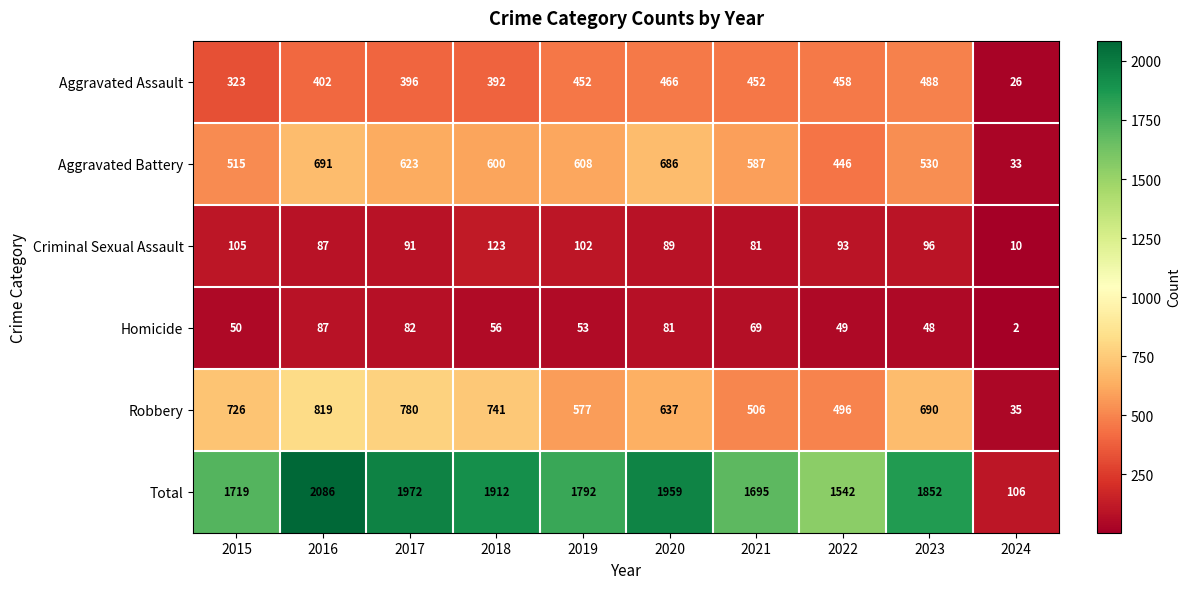

What is the difference between the Aggravated Battery values at 2023 and 2021?

57